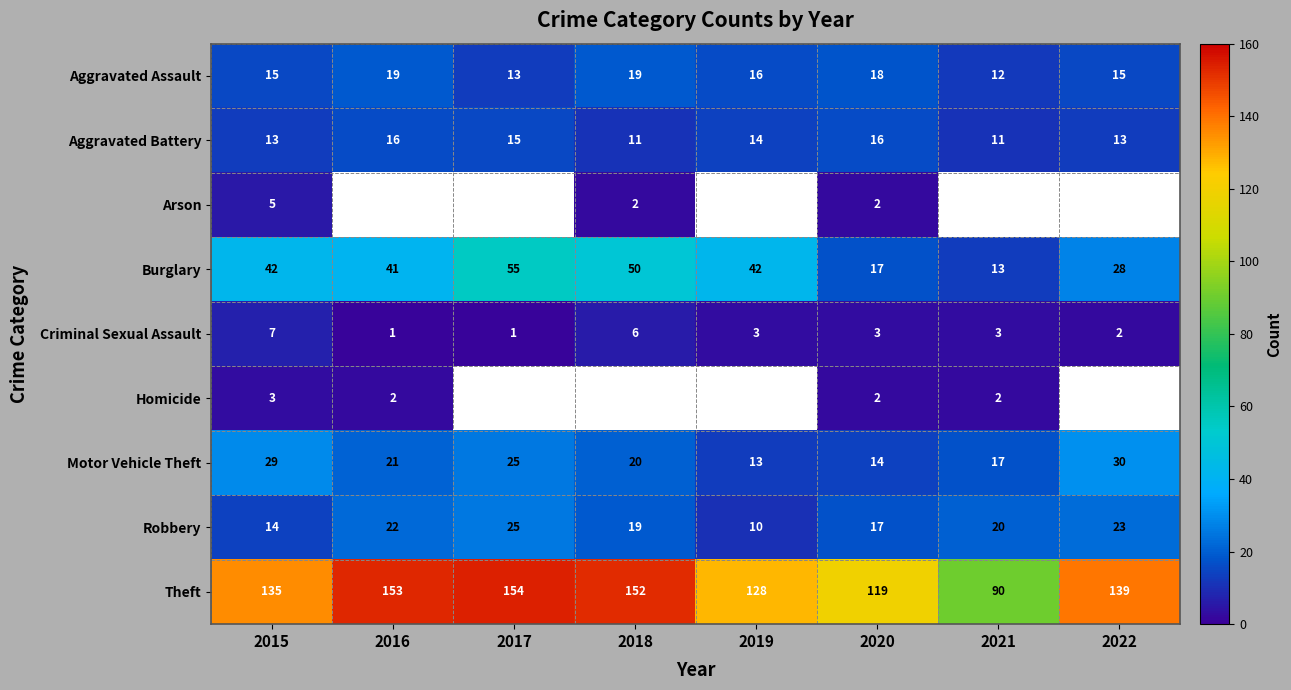

At which category is the sum across all series the highest?

2015